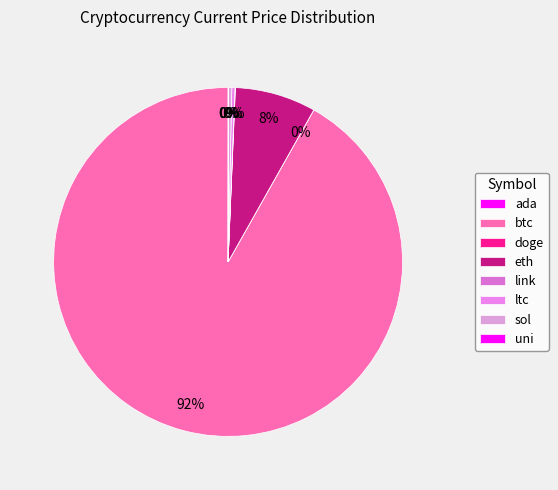

To the nearest percent, what is the average slice percentage?

12%